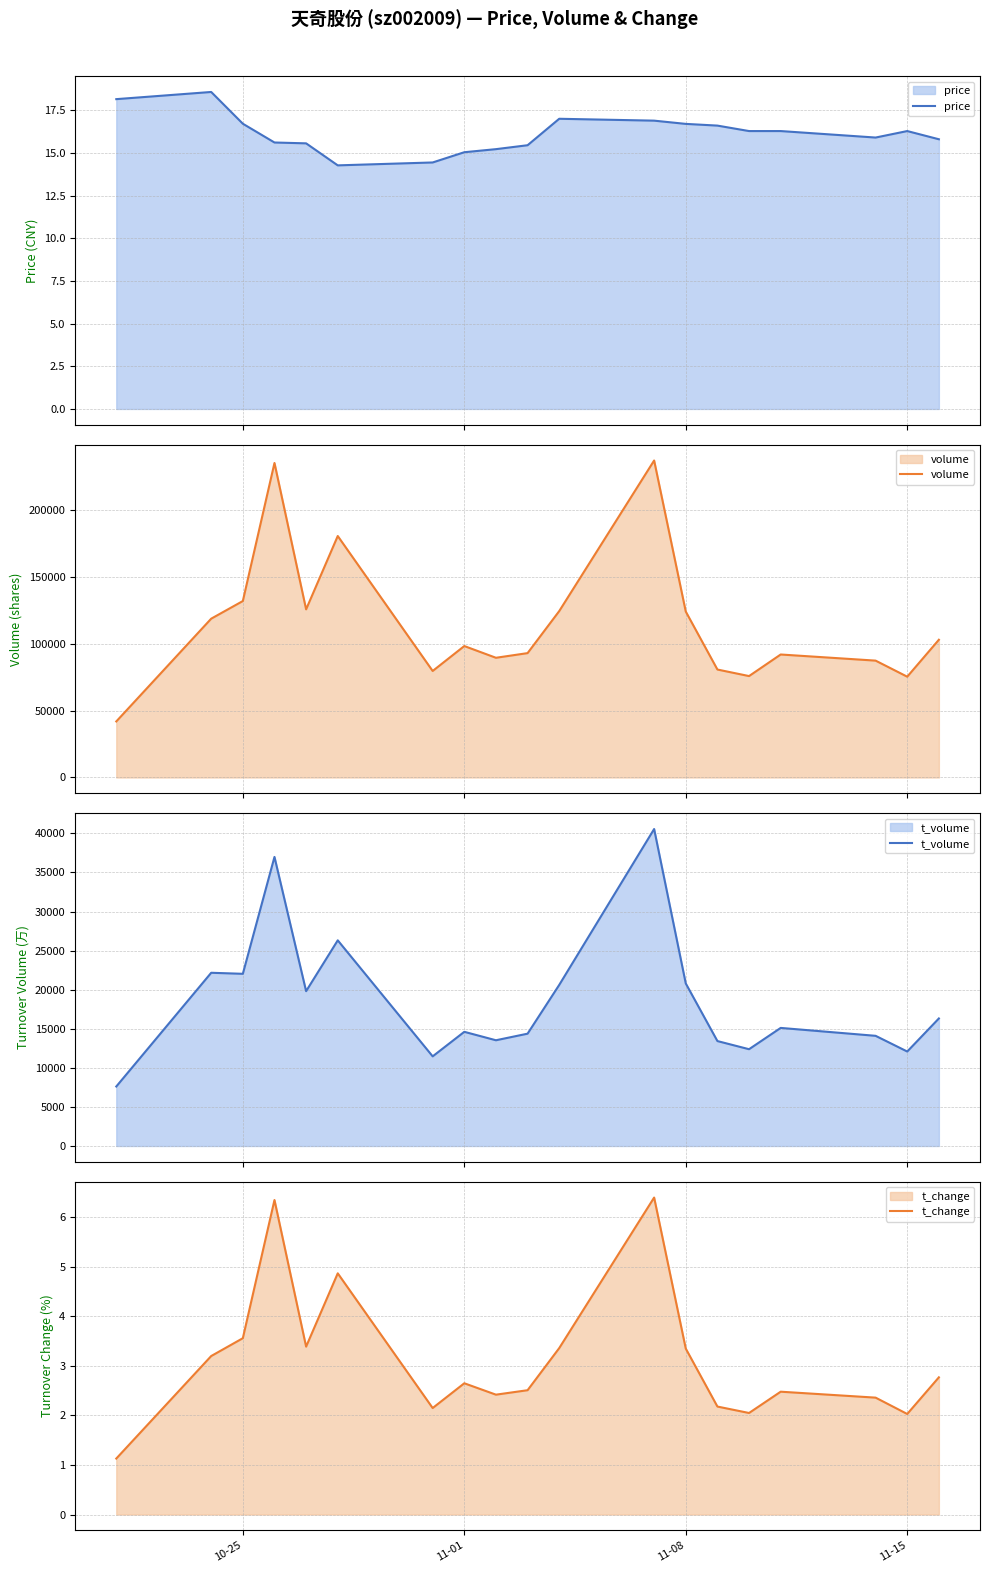

How many interior local peaks does the price series have?

3